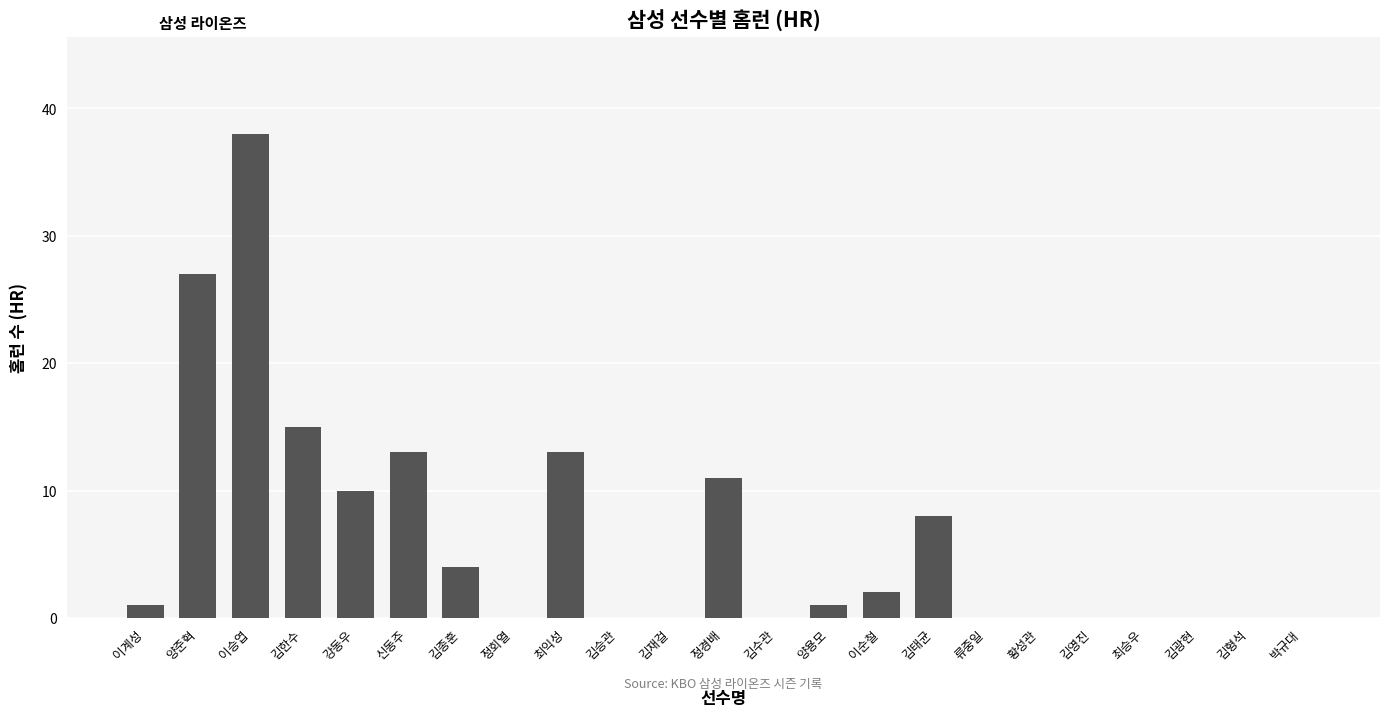

What is the sum of the values at 강동우 and 김재걸?

10